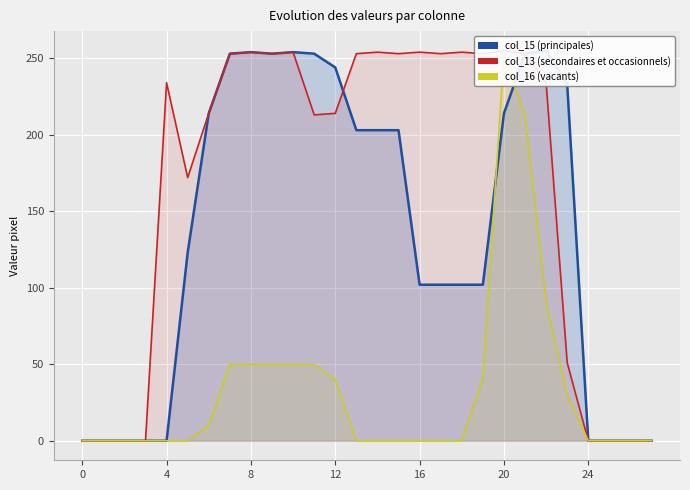

How many series are shown in this chart?

3